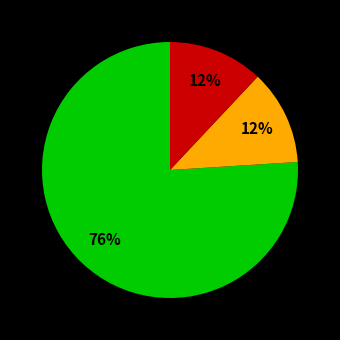

Does any single category account for the majority?

Yes